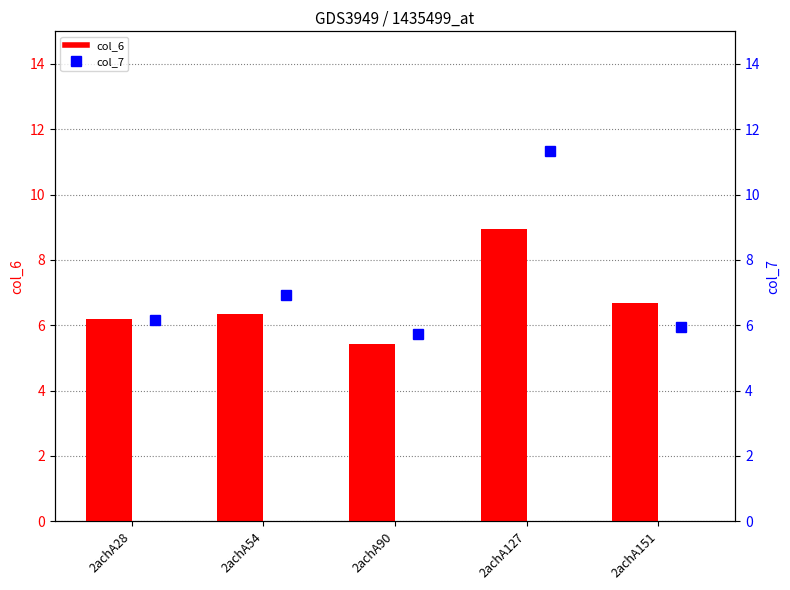

What is the sum of all col_6 values?

33.6